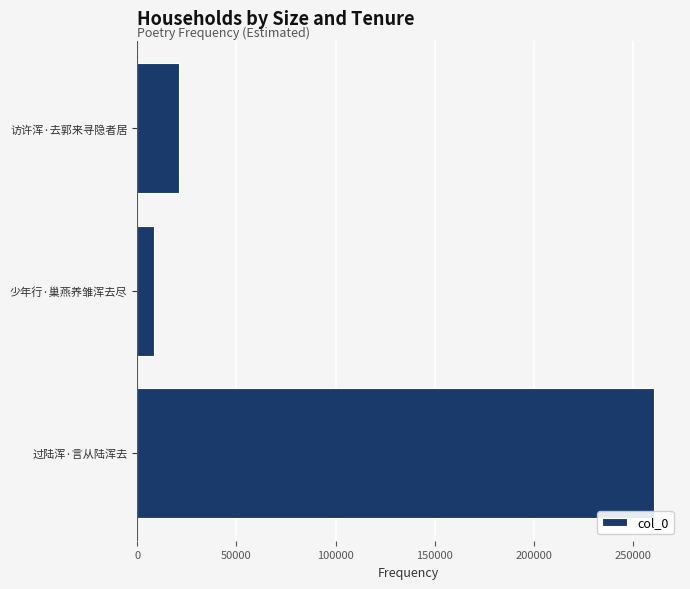

How many values are below 21040?

1